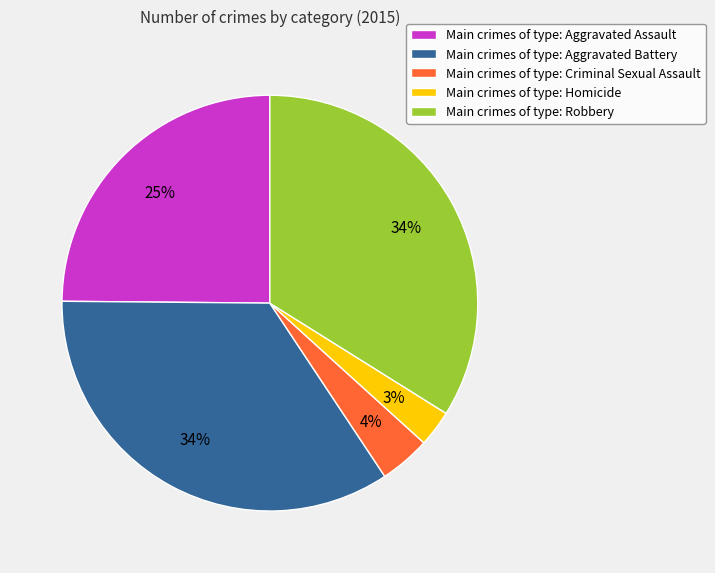

To the nearest percent, what is the average slice percentage?

20%